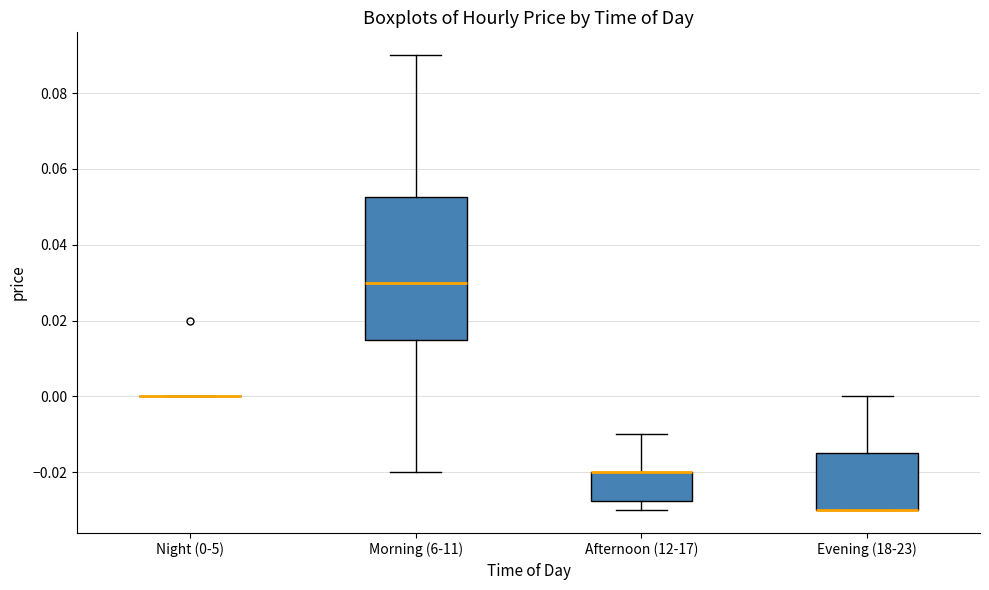

Which box is the tallest, from its lower edge to its upper edge?

Morning (6-11)